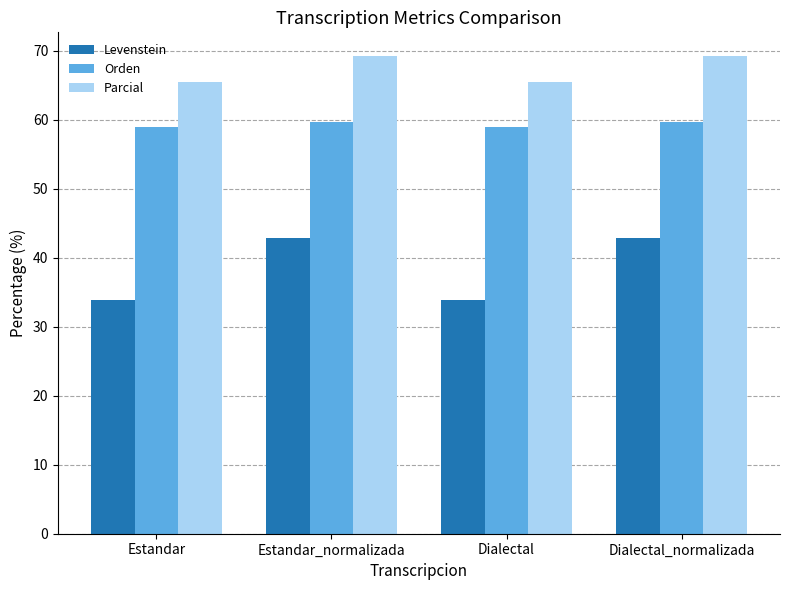

The value of Parcial at Estandar is 27.8. True or false?

False